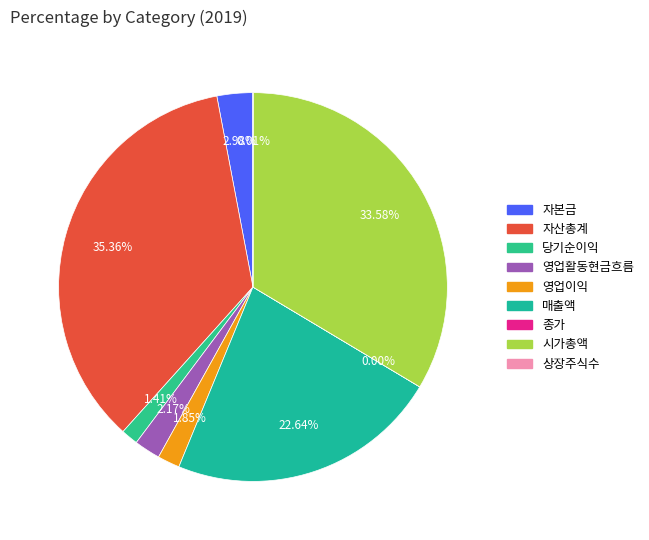

What is the change in value from 자본금 to 영업이익?

-2012143715